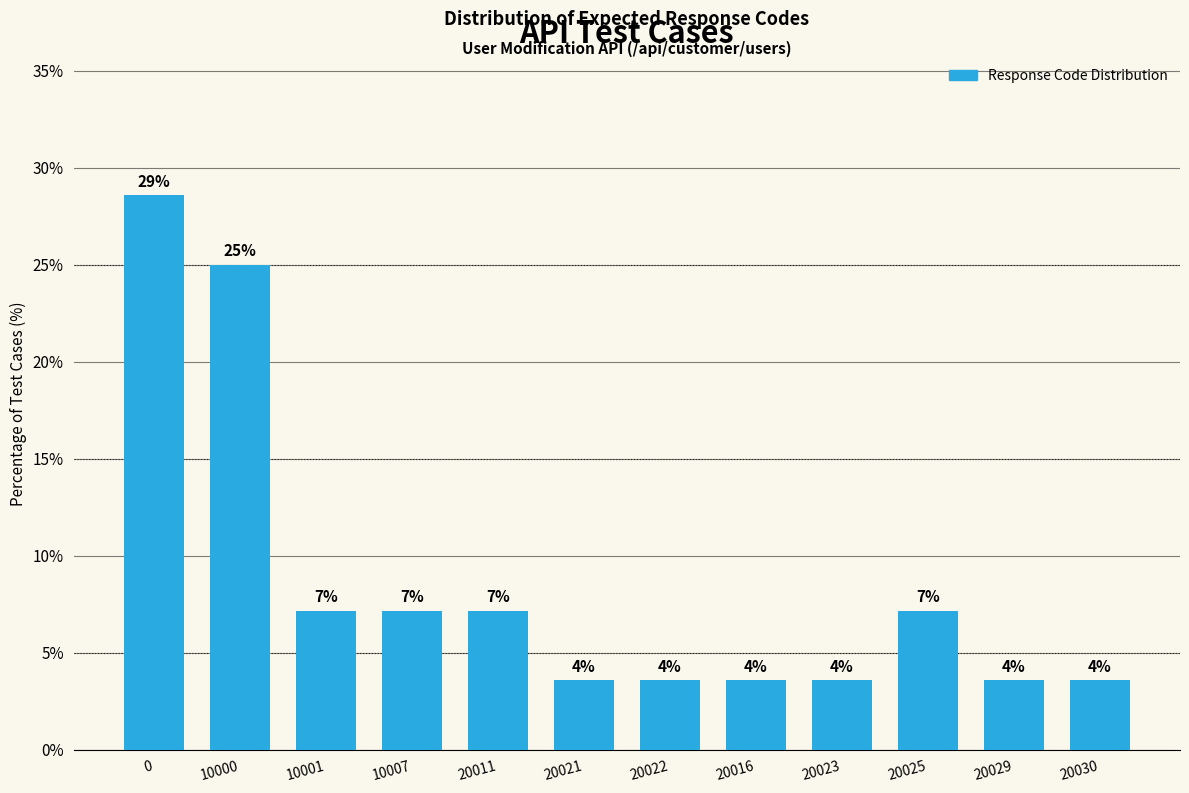

Reading left to right, extract all data points from this chart.

28.6	25.0	7.1	7.1	7.1	3.6	3.6	3.6	3.6	7.1	3.6	3.6